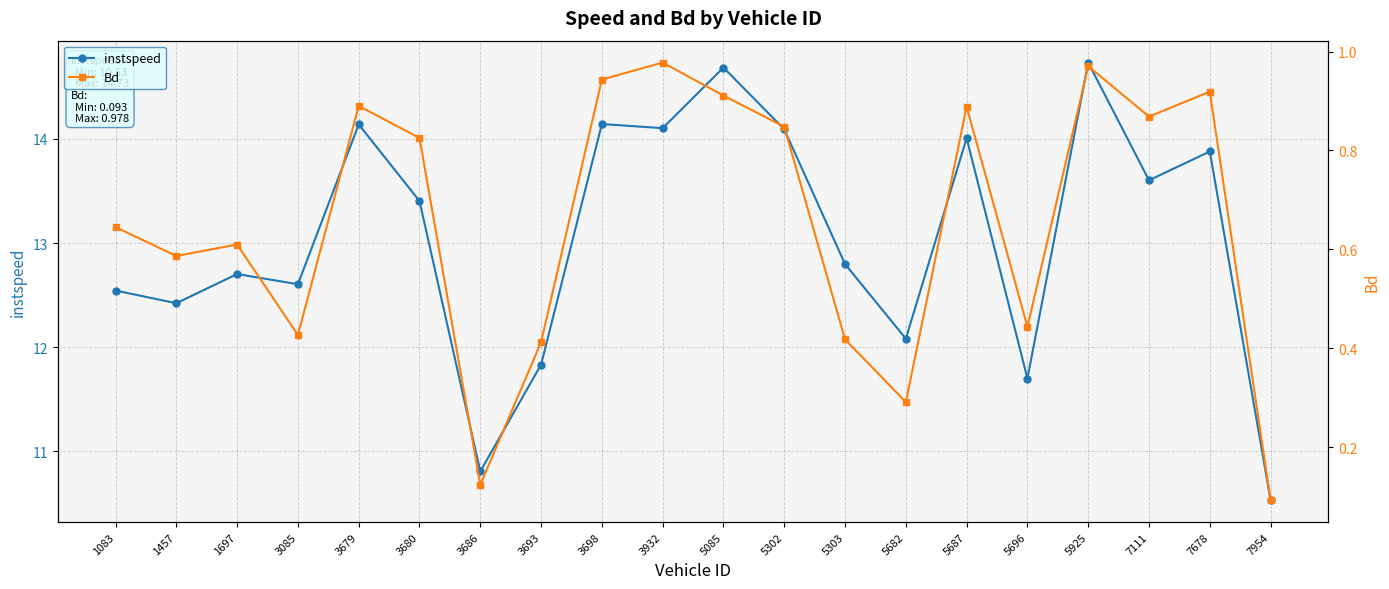

Is it true that Bd equals 0.1 at 3693?

False